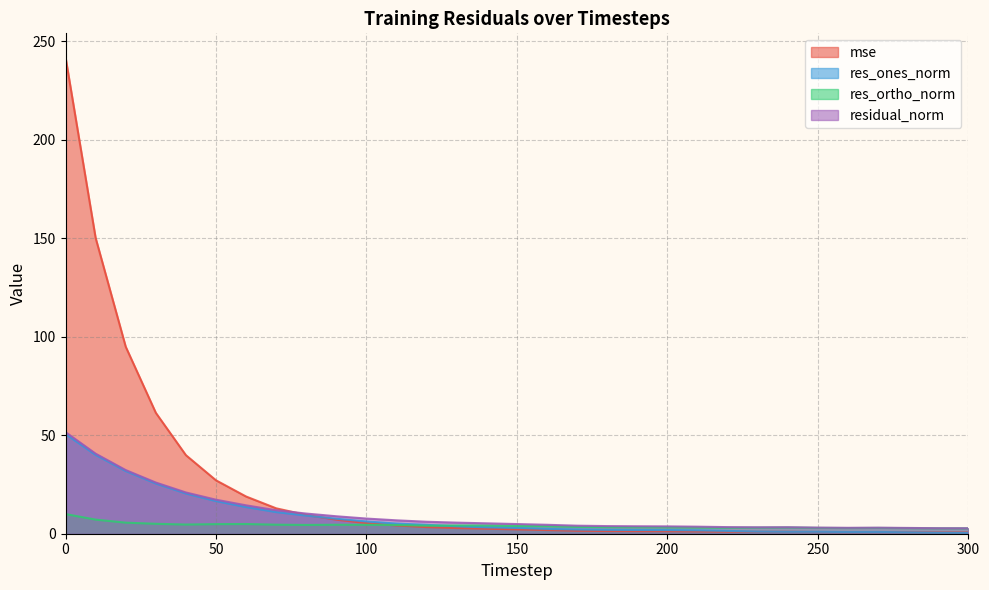

Reading left to right, transcribe all the data shown in this chart.

mse: 241.9	150.2	94.9	61.4	39.9	27.1	18.9	12.9	9.5	7.1	5.4	4.2	3.4	2.9	2.5	2.2	1.9	1.5	1.4	1.3	1.3	1.2	1.0	1.0	1.0	0.9	0.8	0.9	0.8	0.7	0.7
res_ones_norm: 50.6	40.0	31.8	25.5	20.4	16.6	13.5	11.0	9.2	7.6	6.2	5.2	4.5	3.8	3.2	3.0	2.5	2.2	2.0	1.9	1.9	1.7	1.4	1.1	1.0	1.0	0.9	0.9	0.7	0.5	0.5
res_ortho_norm: 10.0	7.2	5.6	5.0	4.7	4.9	4.9	4.6	4.5	4.6	4.5	4.4	4.1	4.2	4.2	3.9	3.8	3.5	3.3	3.3	3.2	3.1	3.0	3.1	3.2	3.0	2.9	2.9	2.9	2.8	2.7
residual_norm: 51.6	40.6	32.3	26.0	20.9	17.3	14.4	11.9	10.2	8.9	7.7	6.8	6.1	5.6	5.3	4.9	4.5	4.1	3.9	3.8	3.7	3.6	3.4	3.3	3.3	3.1	3.0	3.1	2.9	2.8	2.8